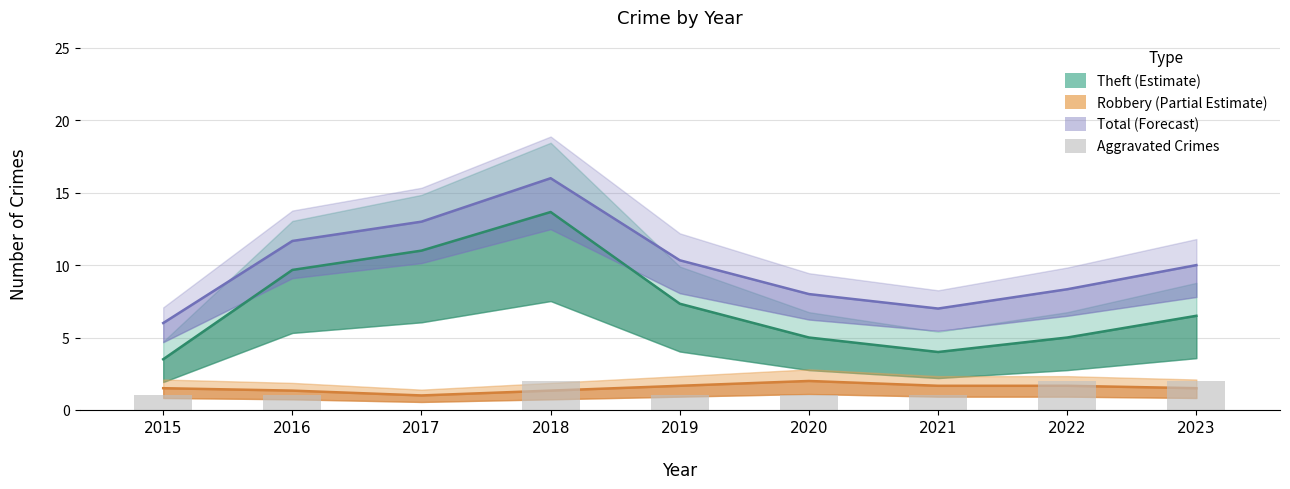

Is the value of Total (Forecast) at 2023 greater than the value of Robbery (Partial Estimate) at 2021?

Yes